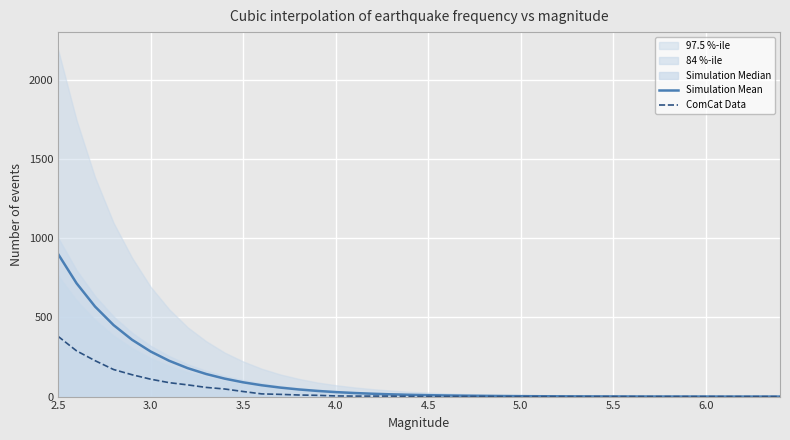

What is the maximum value for Simulation Mean?

901.7